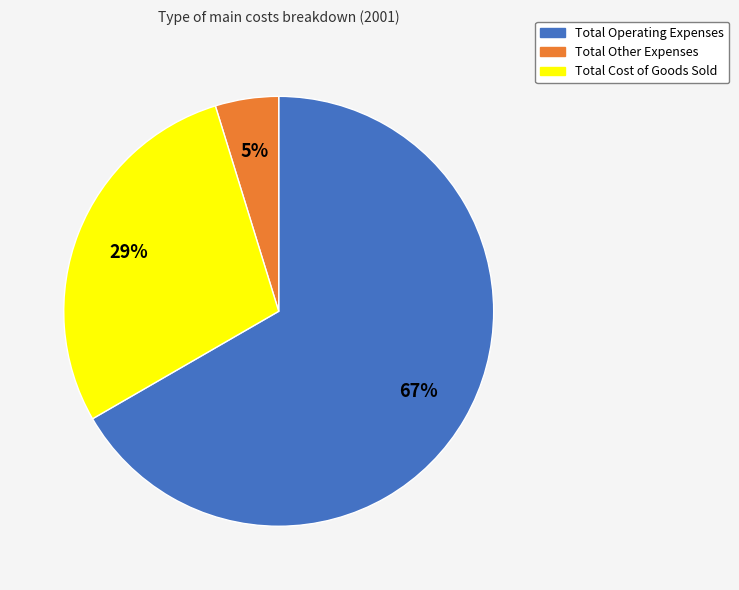

What percentage is the Total Cost of Goods Sold slice, to the nearest percent?

29%